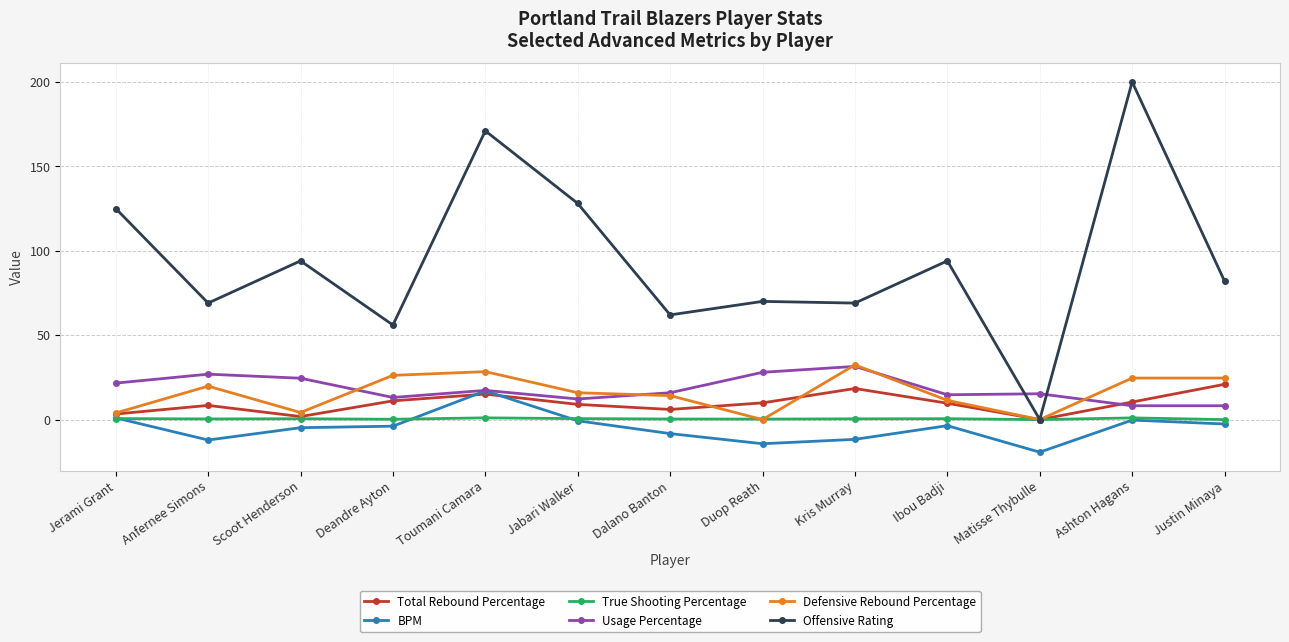

Which series has the largest total across all categories?

Offensive Rating